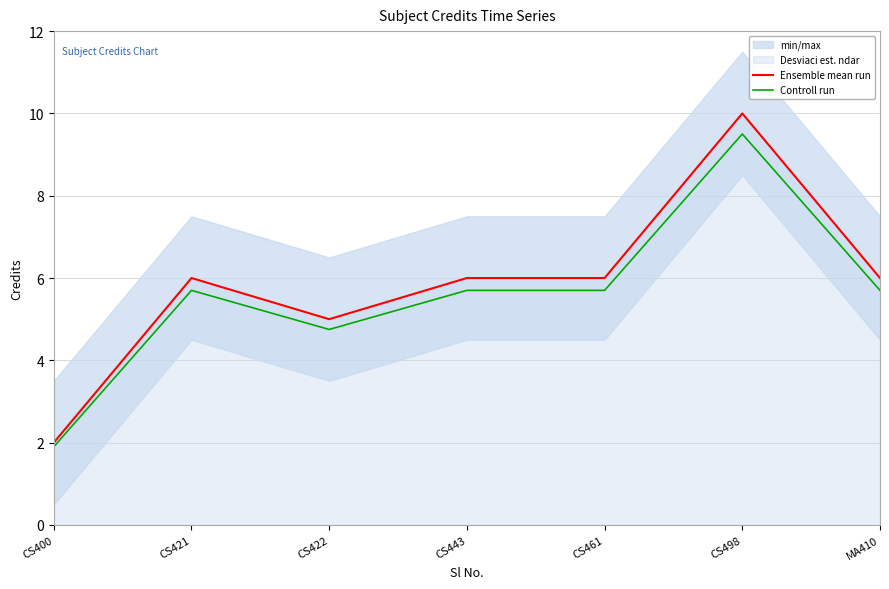

How many data points in Controll run are above 5?

5